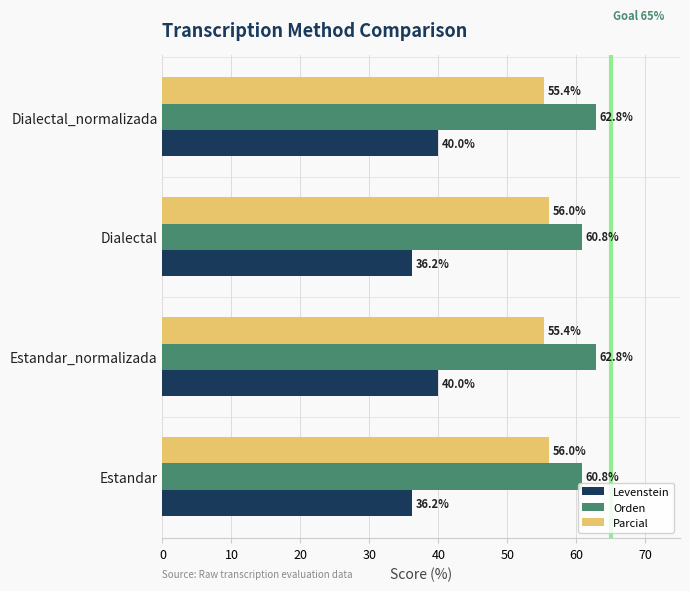

At how many categories does at least one series exceed 57?

4